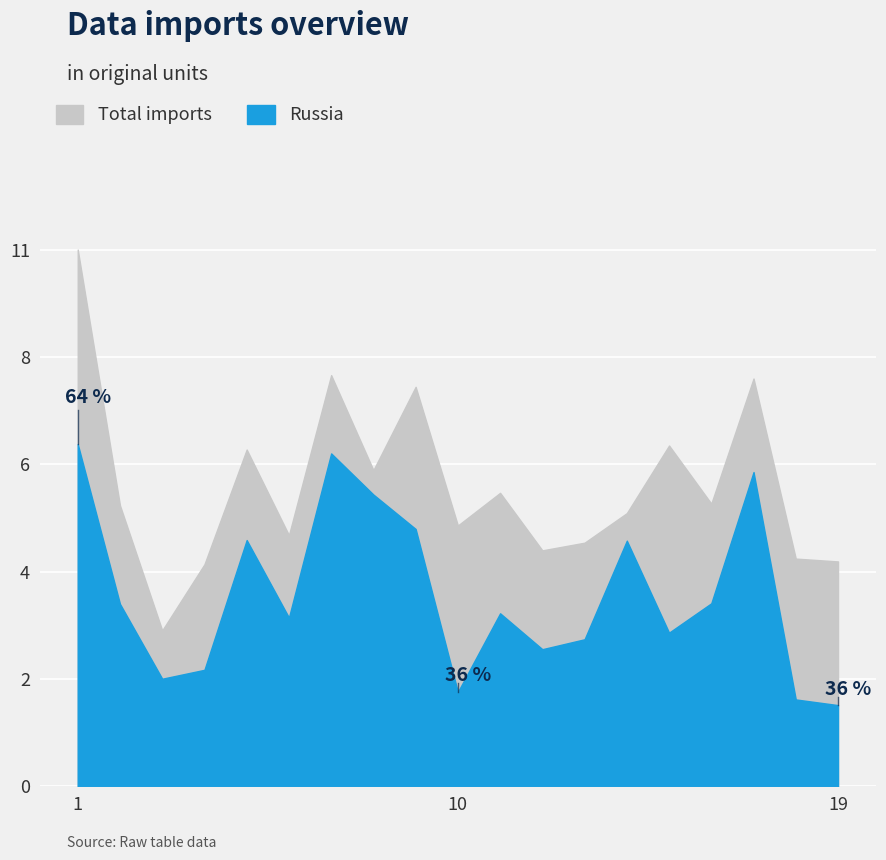

Does the chart display data point markers on the line(s)?

No